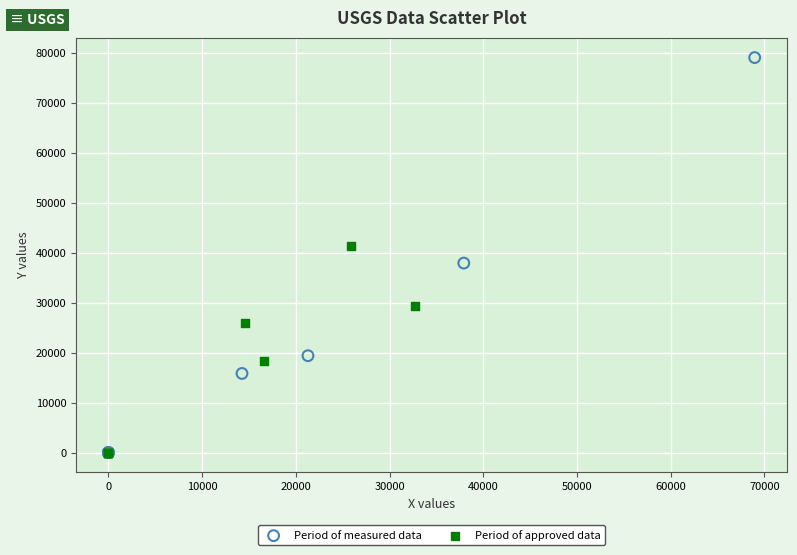

Which series contains the highest Y value?

Period of measured data